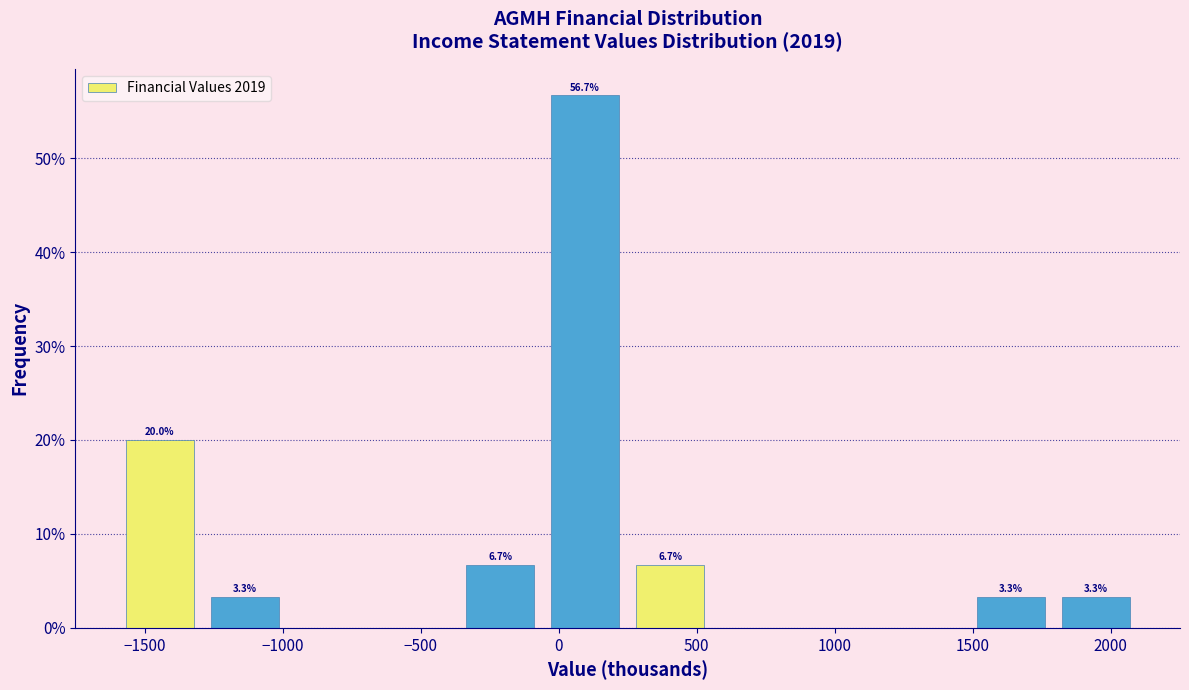

Over which range of the x-axis is the bar tallest?

-50 to 250